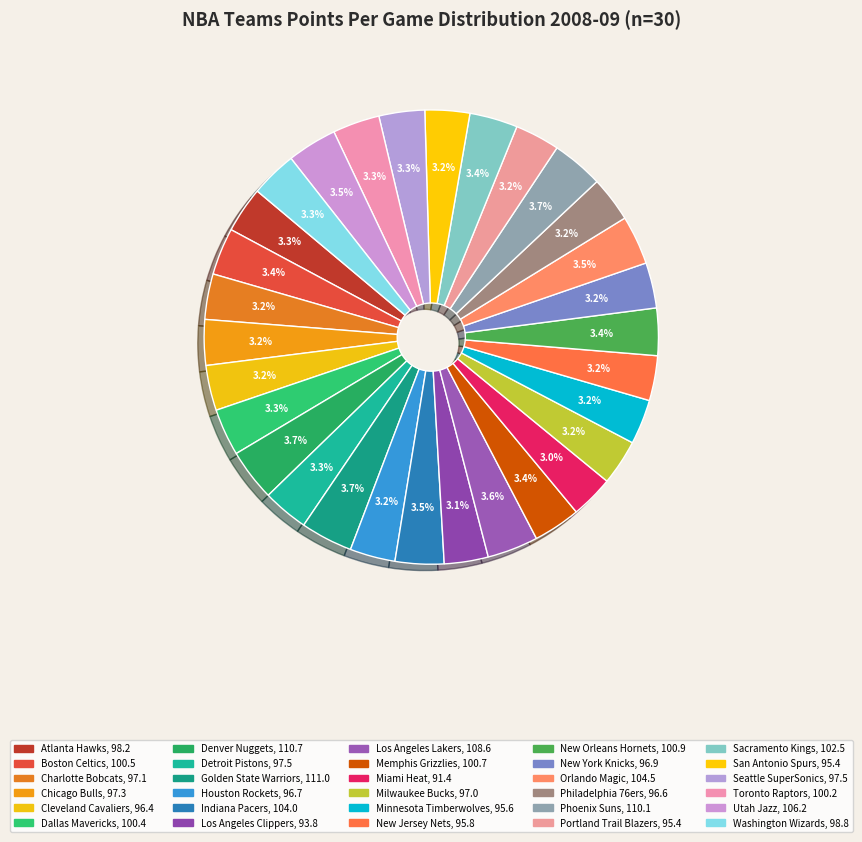

Is it true that Detroit Pistons is 3% of the pie?

True